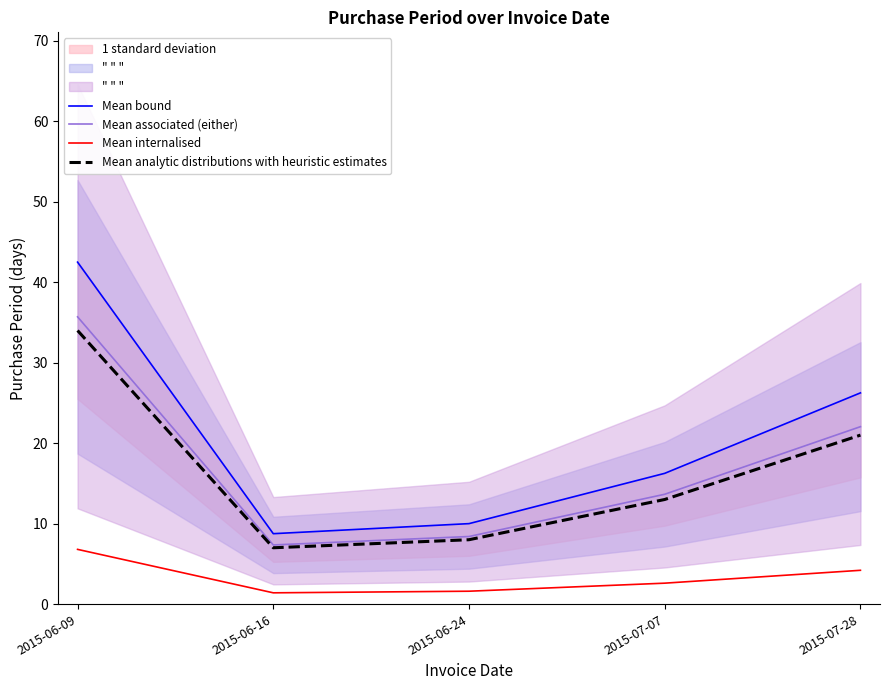

What is the approximate value of Mean analytic distributions with heuristic estimates at 2015-07-28?

21.0